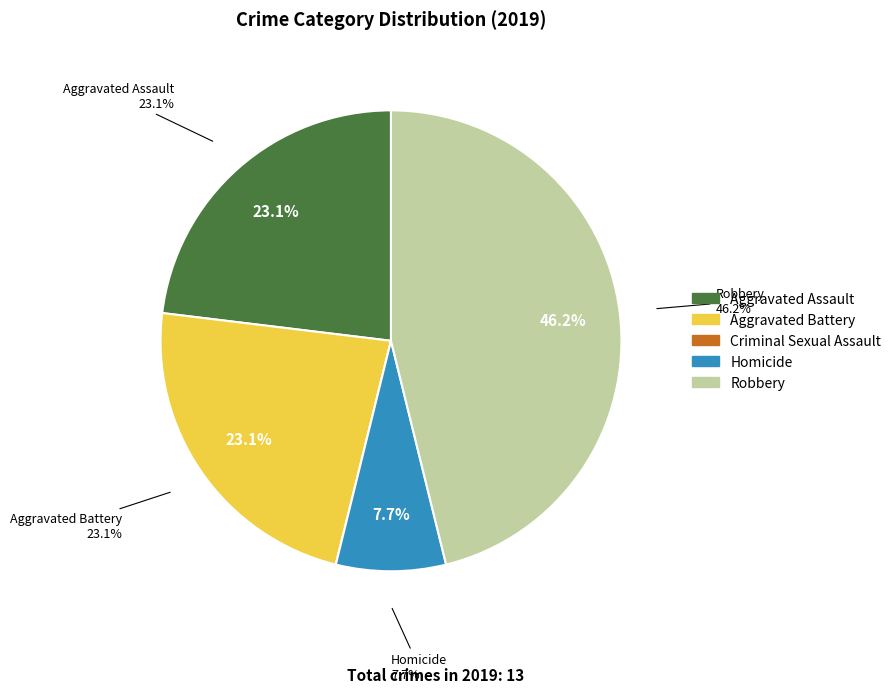

Between Aggravated Battery and Homicide, which is larger?

Aggravated Battery